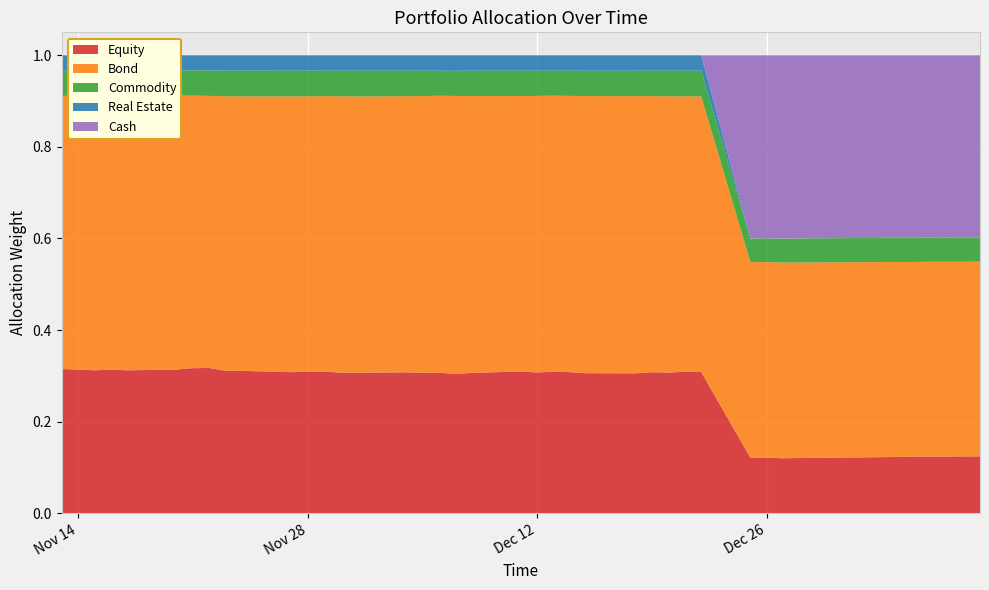

Reading left to right, extract all data points from this chart.

Equity: 0.3	0.3	0.3	0.3	0.3	0.3	0.3	0.3	0.3	0.3	0.3	0.3	0.3	0.3	0.3	0.3	0.3	0.3	0.3	0.3	0.3	0.3	0.3	0.3	0.3	0.3	0.3	0.3	0.3	0.3	0.1	0.1	0.1	0.1	0.1	0.1	0.1	0.1	0.1	0.1
Bond: 0.6	0.6	0.6	0.6	0.6	0.6	0.6	0.6	0.6	0.6	0.6	0.6	0.6	0.6	0.6	0.6	0.6	0.6	0.6	0.6	0.6	0.6	0.6	0.6	0.6	0.6	0.6	0.6	0.6	0.6	0.4	0.4	0.4	0.4	0.4	0.4	0.4	0.4	0.4	0.4
Commodity: 0.1	0.1	0.1	0.1	0.1	0.1	0.1	0.1	0.1	0.1	0.1	0.1	0.1	0.1	0.1	0.1	0.1	0.1	0.1	0.1	0.1	0.1	0.1	0.1	0.1	0.1	0.1	0.1	0.1	0.1	0.1	0.1	0.1	0.1	0.1	0.1	0.1	0.1	0.1	0.1
Real Estate: 0.0	0.0	0.0	0.0	0.0	0.0	0.0	0.0	0.0	0.0	0.0	0.0	0.0	0.0	0.0	0.0	0.0	0.0	0.0	0.0	0.0	0.0	0.0	0.0	0.0	0.0	0.0	0.0	0.0	0.0	0.0	0.0	0.0	0.0	0.0	0.0	0.0	0.0	0.0	0.0
Cash: 0.0	0.0	0.0	0.0	0.0	0.0	0.0	0.0	0.0	0.0	0.0	0.0	0.0	0.0	0.0	0.0	0.0	0.0	0.0	0.0	0.0	0.0	0.0	0.0	0.0	0.0	0.0	0.0	0.0	0.0	0.4	0.4	0.4	0.4	0.4	0.4	0.4	0.4	0.4	0.4